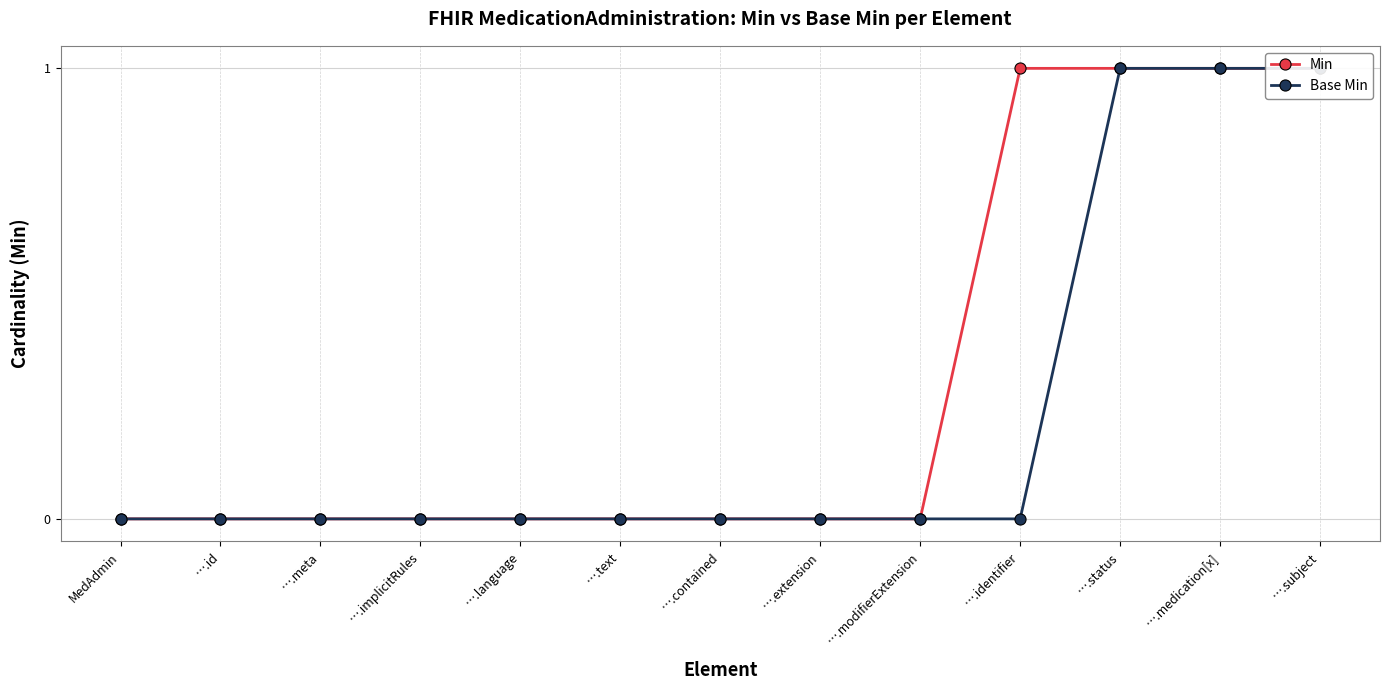

At which label does Base Min reach its peak?

….status